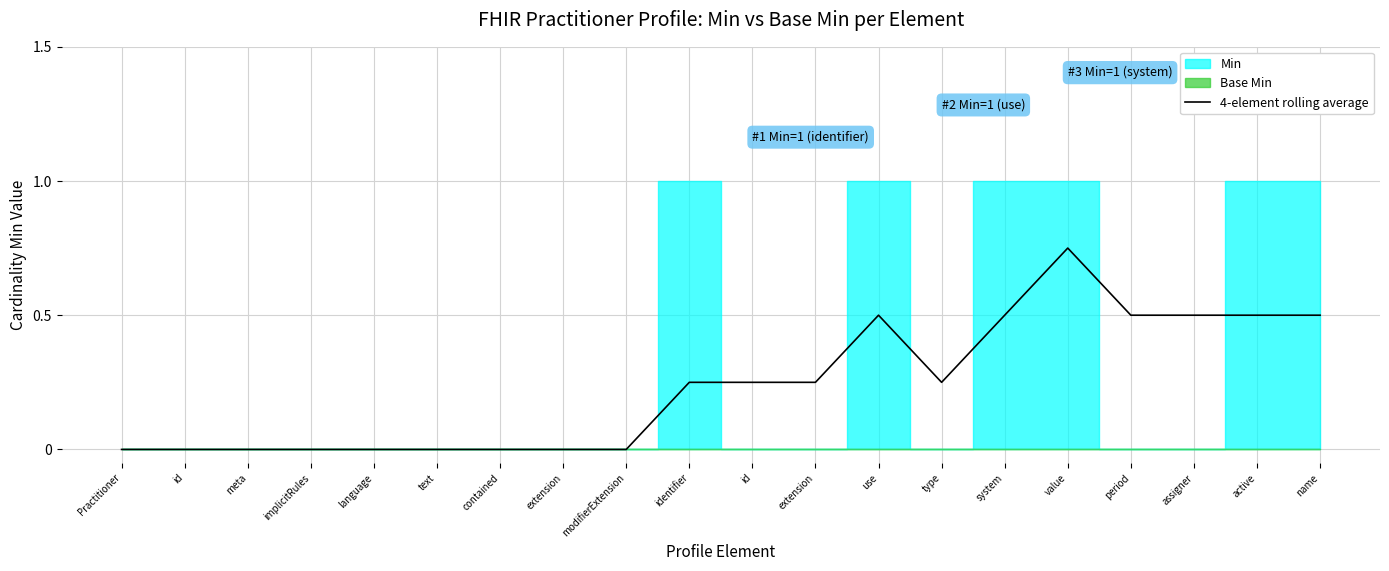

How many points are lower than both their immediate neighbors (excluding endpoints)?

1